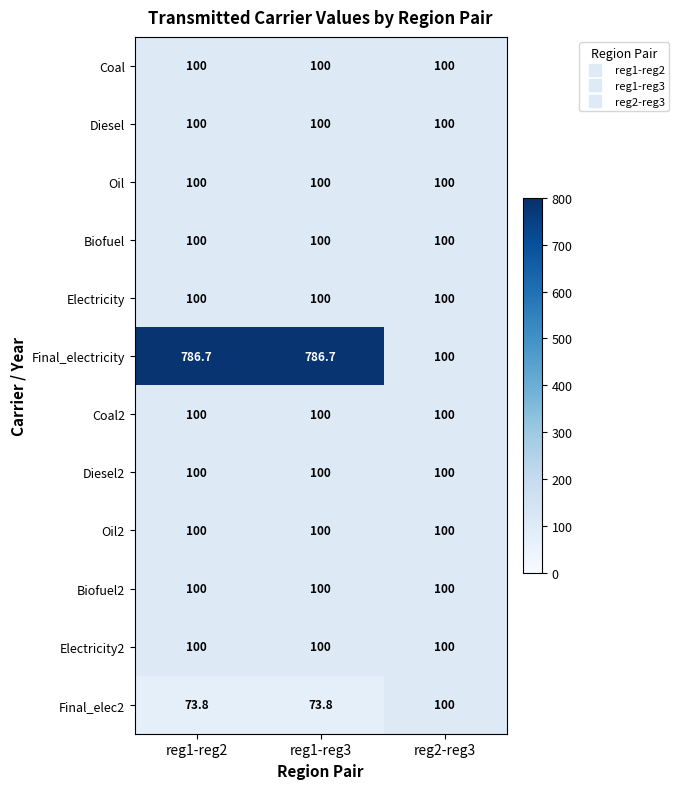

How many distinct data groups are displayed?

12